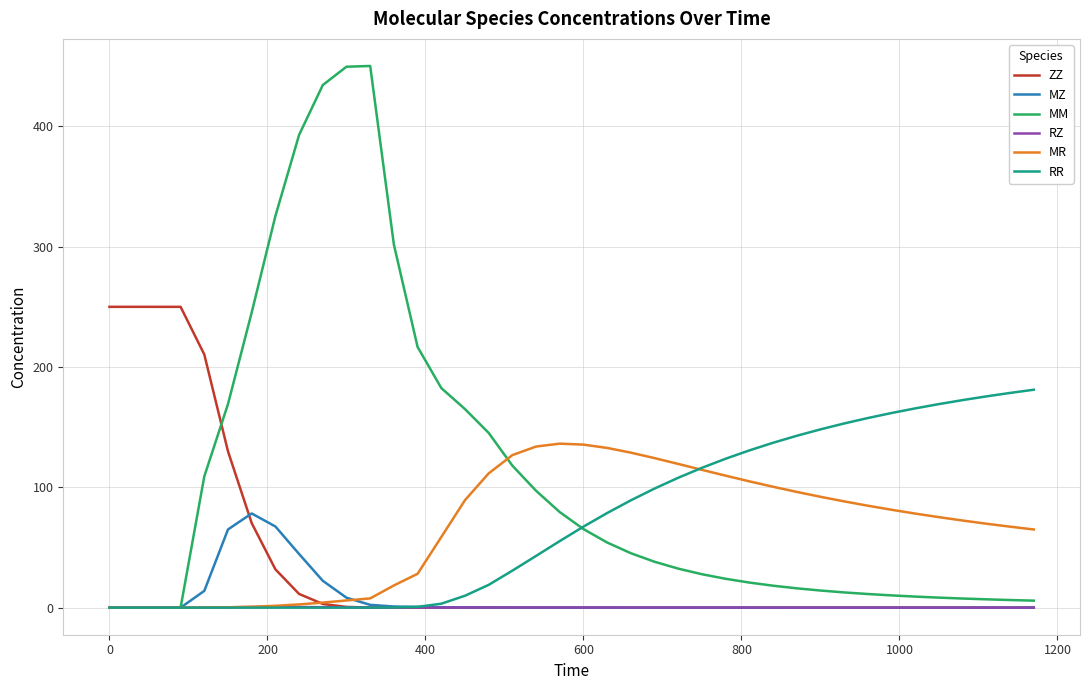

Which series has the largest range (max minus min)?

MM